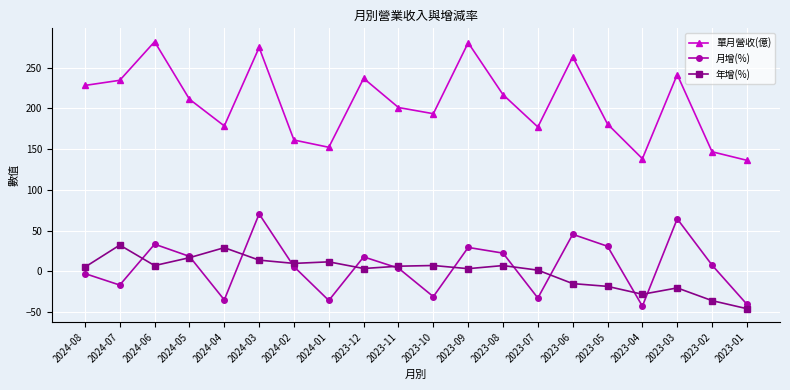

Which series changed the most between 2024-01 and 2023-09?

單月營收(億)